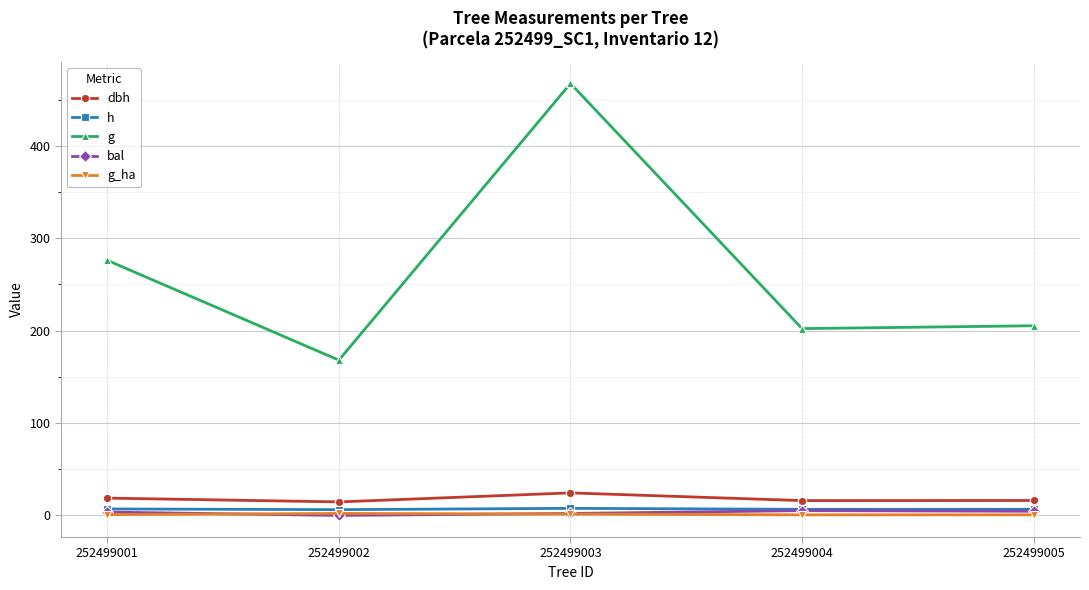

True or false: bal and dbh intersect in this chart.

False